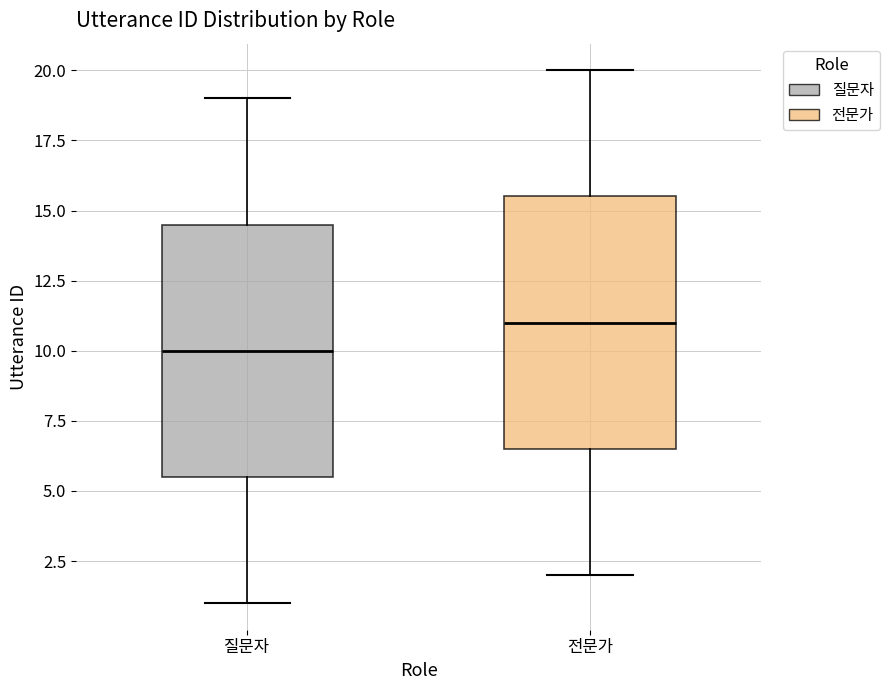

Where is the lower edge of the box for 질문자 on the y-axis? The values are not printed on the chart, so give them approximately, as read against the axis.

5.5